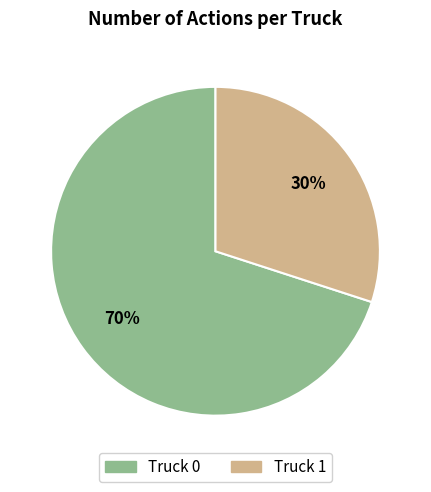

How many slices are in this pie chart?

2